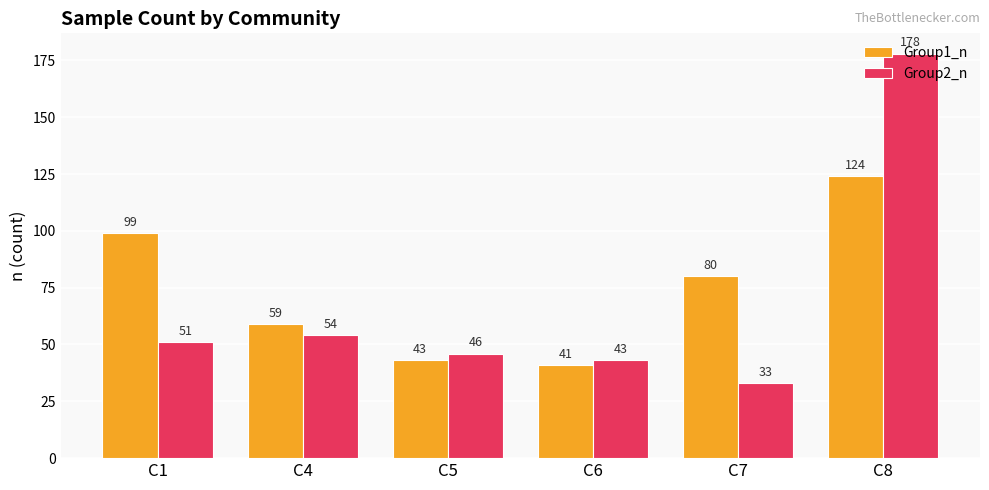

Which series has the widest spread of values?

Group2_n